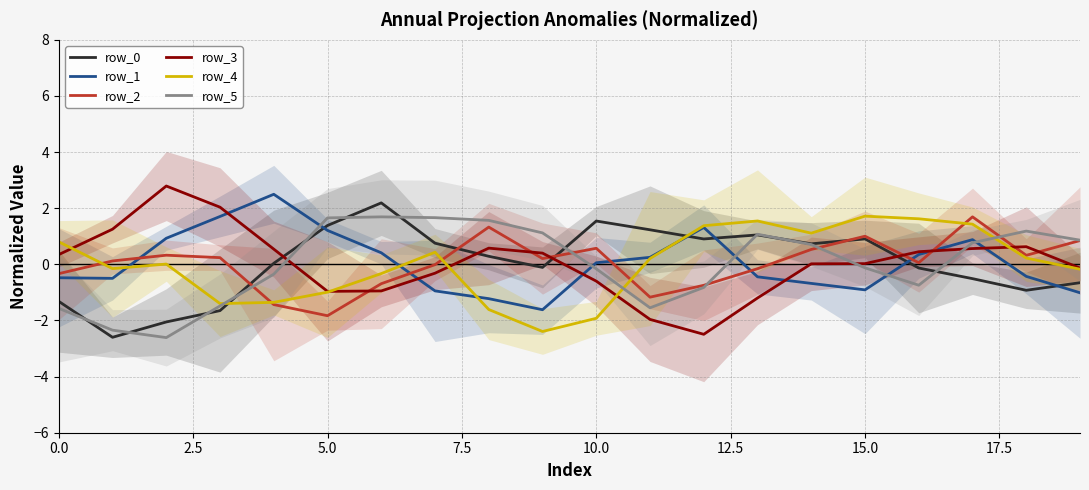

Between 19 and 9, which is larger?

9